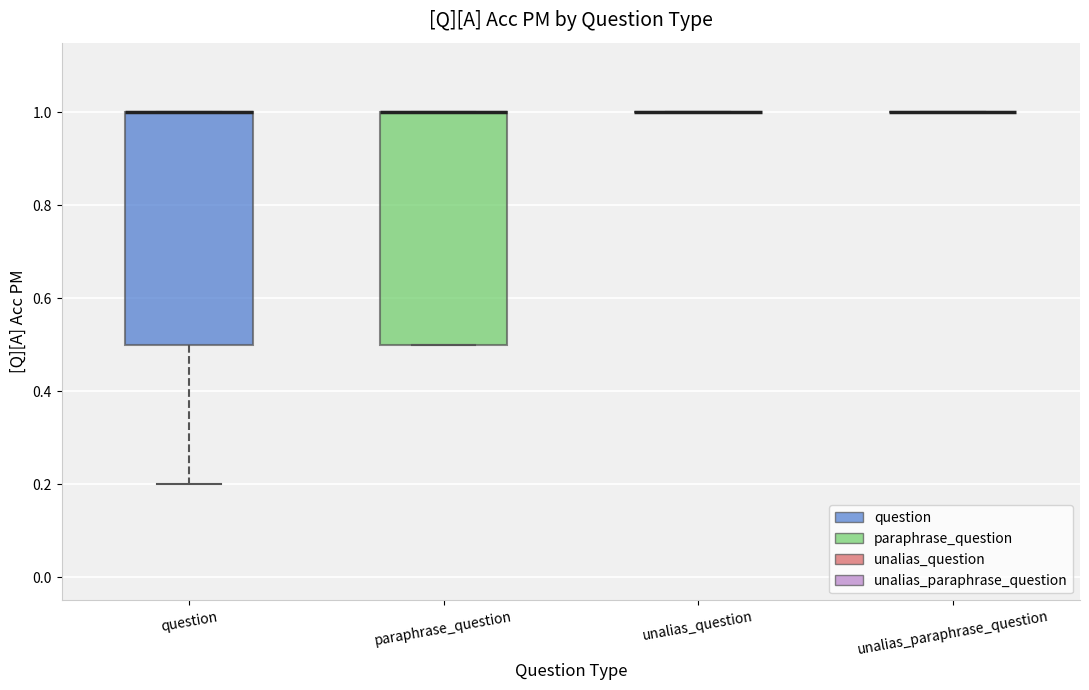

Reading left to right, transcribe this box plot: for each box, give where its median line is, the range the box spans, and where its two whiskers end, as read against the y-axis. The values are not printed on the chart, so give them approximately, as read against the axis.

question: median 1.0 (drawn on the box's upper edge), box 0.5 to 1.0, whiskers 0.2 to 1.0
paraphrase_question: median 1.0 (drawn on the box's upper edge), box 0.5 to 1.0, whiskers 0.5 to 1.0
unalias_question: box collapsed to a line at 1.0, whiskers 1.0 to 1.0
unalias_paraphrase_question: box collapsed to a line at 1.0, whiskers 1.0 to 1.0